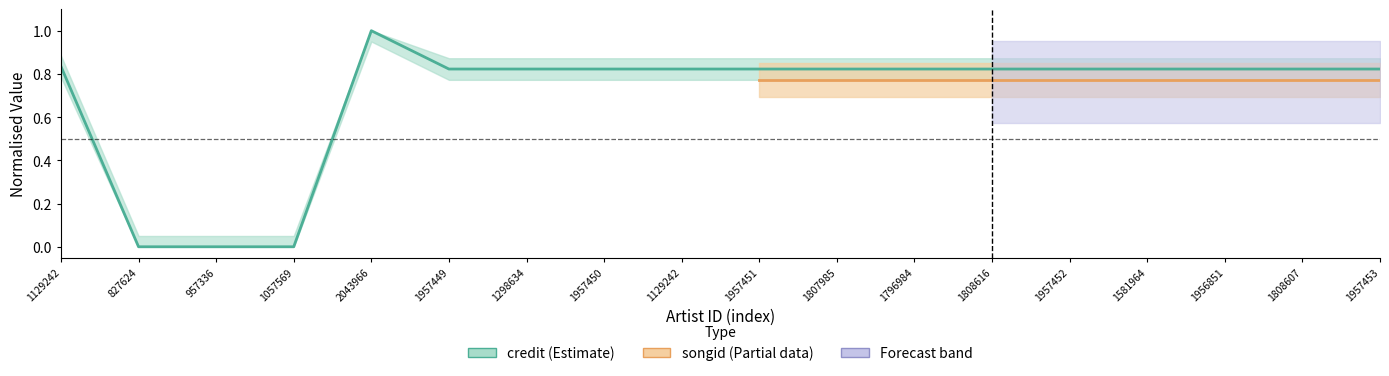

The value at 1807985 is 0.8. True or false?

True